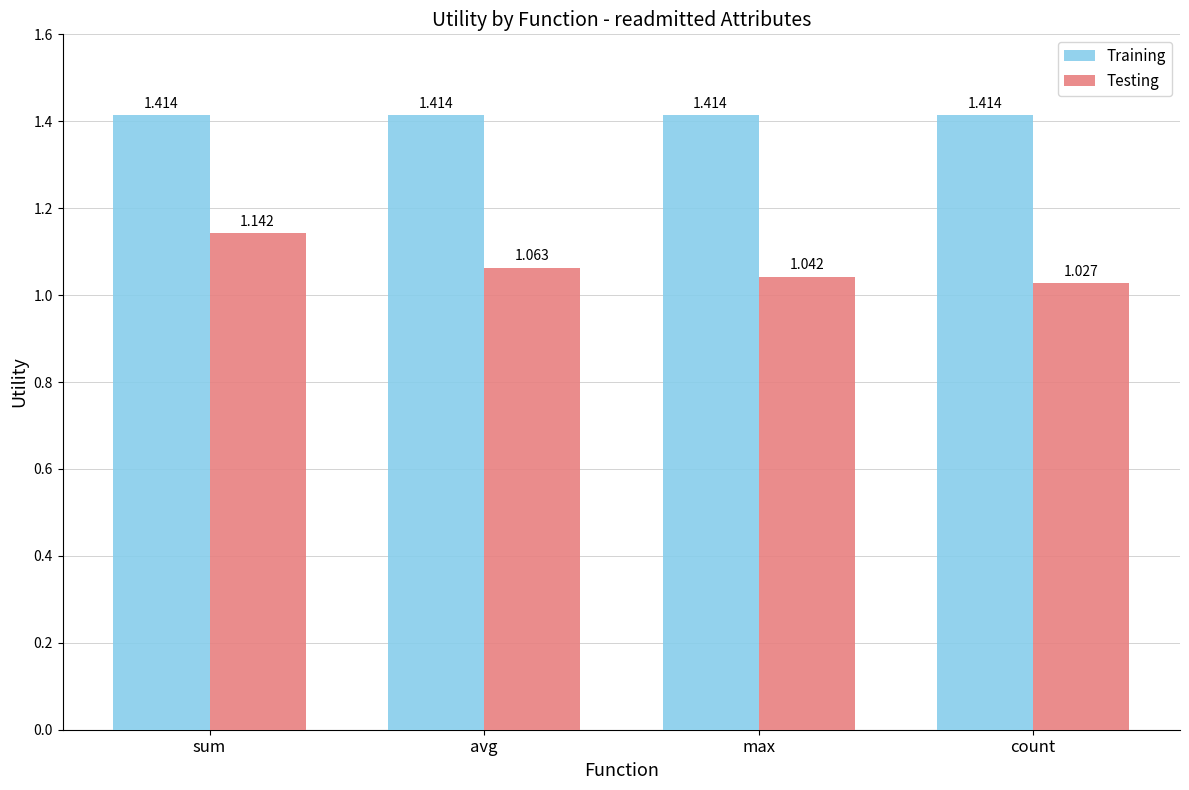

What are all the series names shown in the legend?

Training, Testing